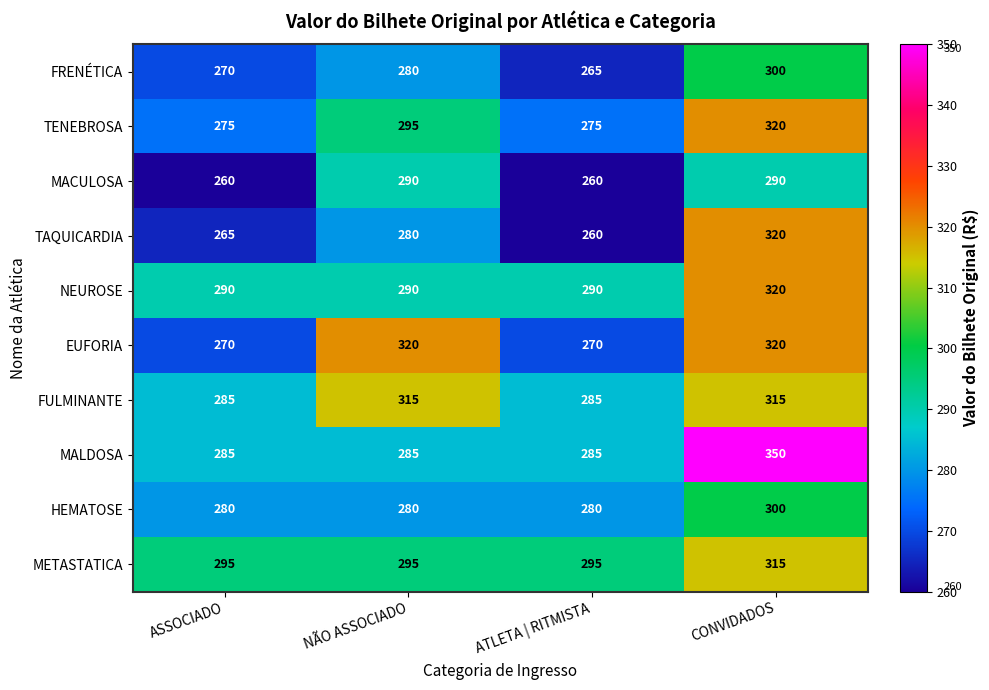

How many data points does each series have?

4